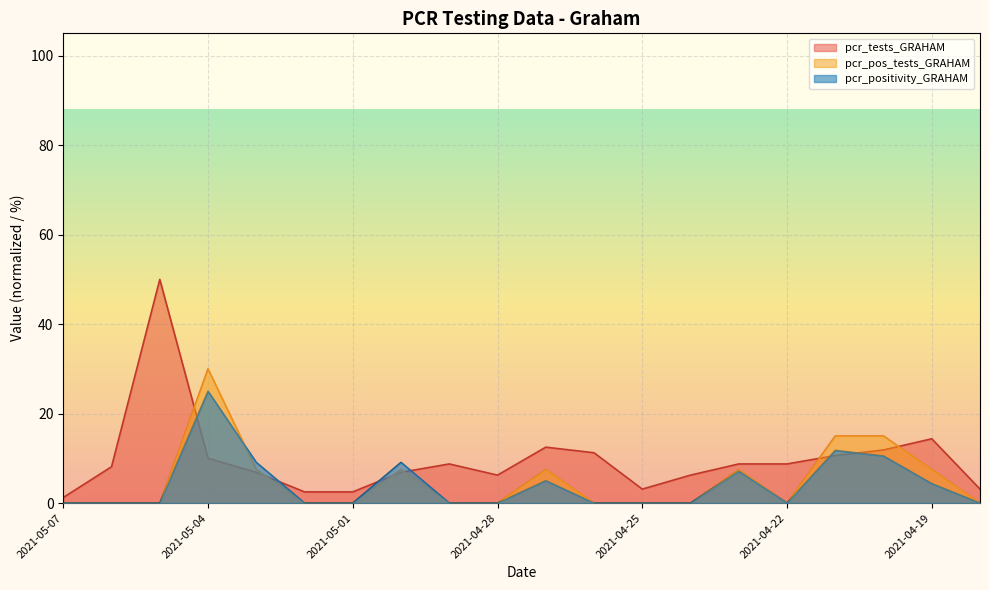

How many values in pcr_pos_tests_GRAHAM are above zero?

8